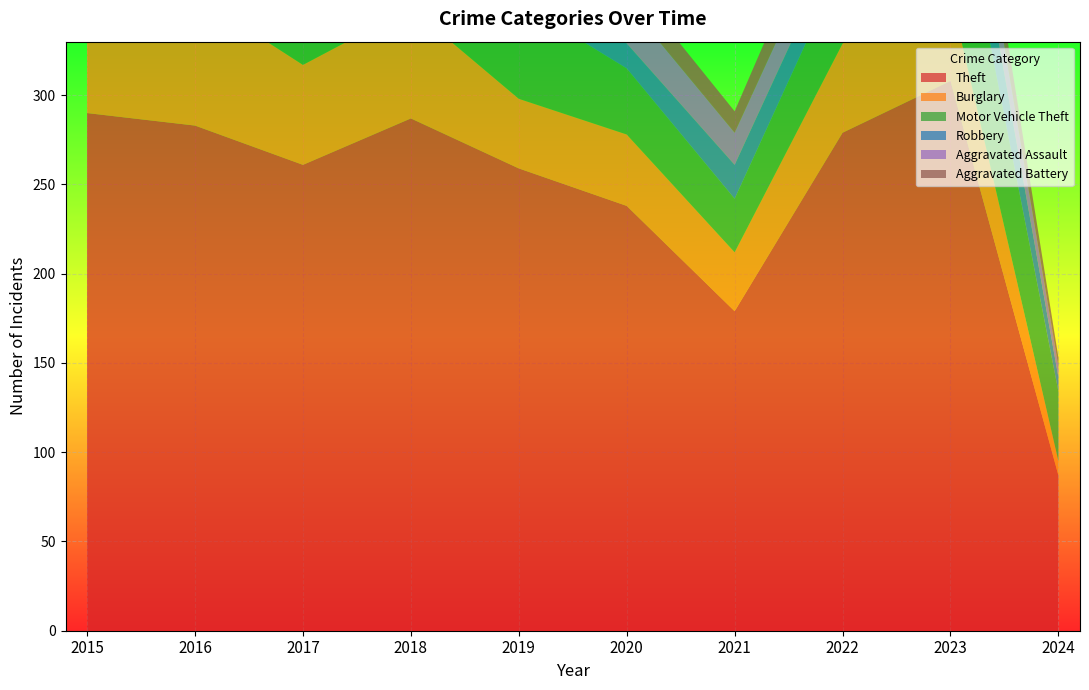

Reading left to right, transcribe all the data shown in this chart.

Theft: 2015=290	2016=283	2017=261	2018=287	2019=259	2020=238	2021=179	2022=279	2023=308	2024=87
Burglary: 2015=80	2016=73	2017=56	2018=62	2019=39	2020=40	2021=33	2022=50	2023=49	2024=8
Motor Vehicle Theft: 2015=40	2016=45	2017=47	2018=50	2019=54	2020=37	2021=30	2022=45	2023=85	2024=39
Robbery: 2015=24	2016=24	2017=18	2018=17	2019=14	2020=14	2021=19	2022=18	2023=39	2024=8
Aggravated Assault: 2015=11	2016=12	2017=14	2018=20	2019=12	2020=23	2021=18	2022=19	2023=26	2024=6
Aggravated Battery: 2015=8	2016=6	2017=13	2018=11	2019=12	2020=14	2021=12	2022=20	2023=23	2024=5